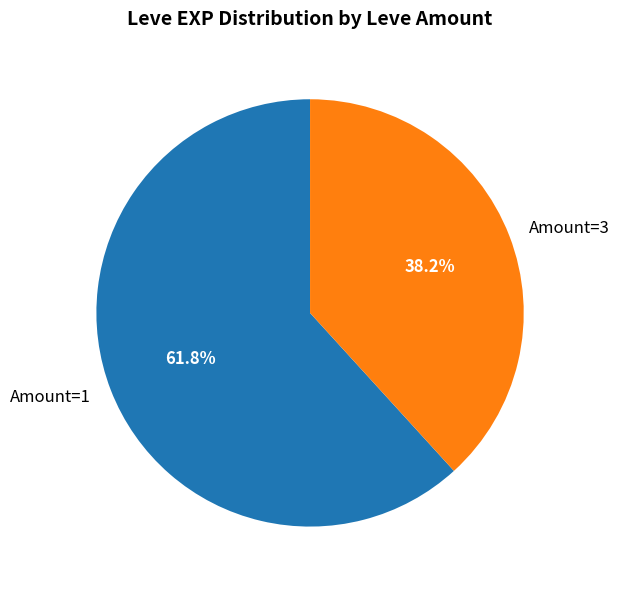

Between Amount=3 and Amount=1, which is larger?

Amount=1